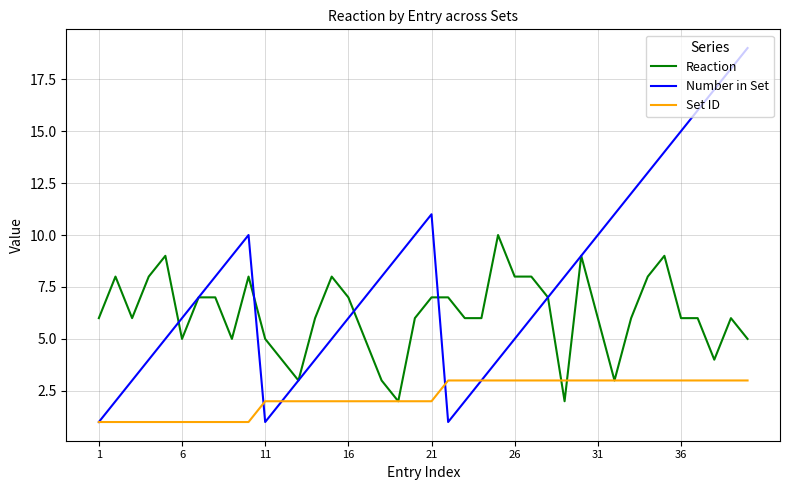

List the series in order of their peak value, lowest first.

Set ID, Reaction, Number in Set